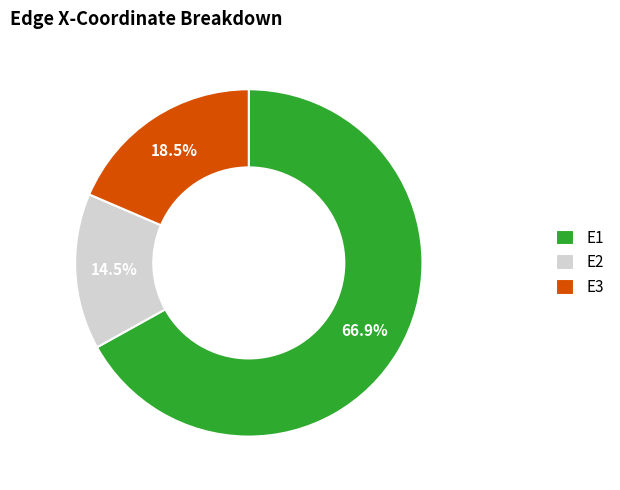

What percentage is the E1 slice, to the nearest percent?

67%